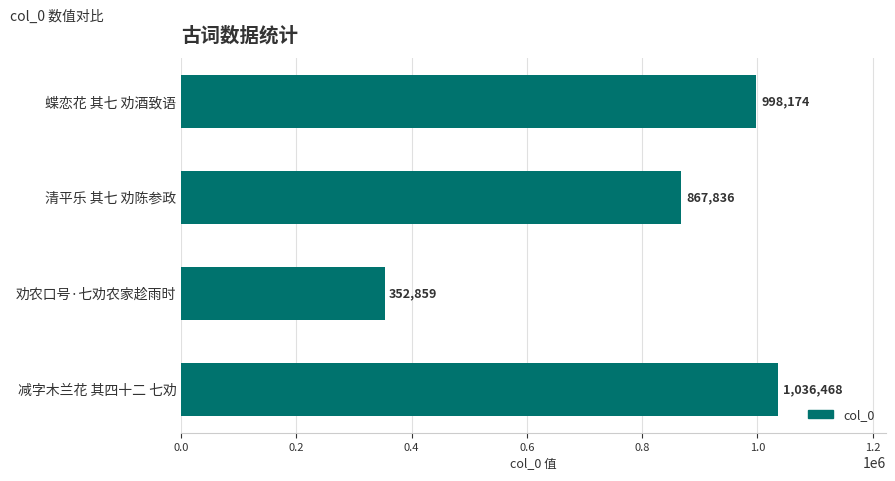

Which label corresponds to the largest value in the chart?

减字木兰花 其四十二 七劝